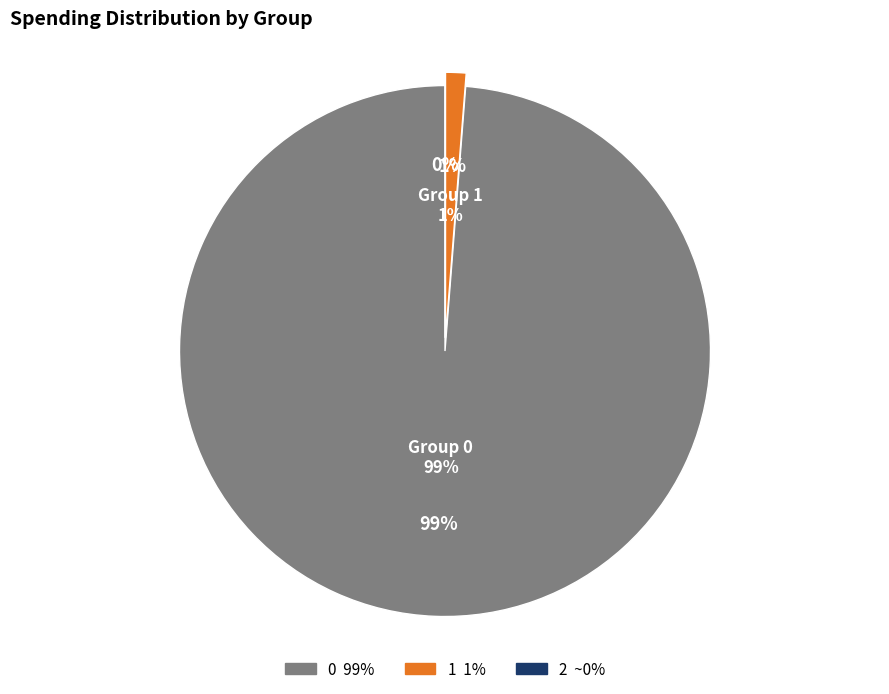

How many segments does this pie chart have?

3